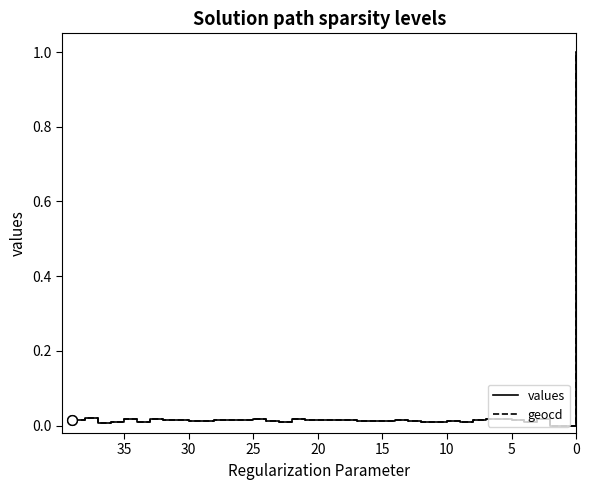

Which series has the largest total across all categories?

geocd